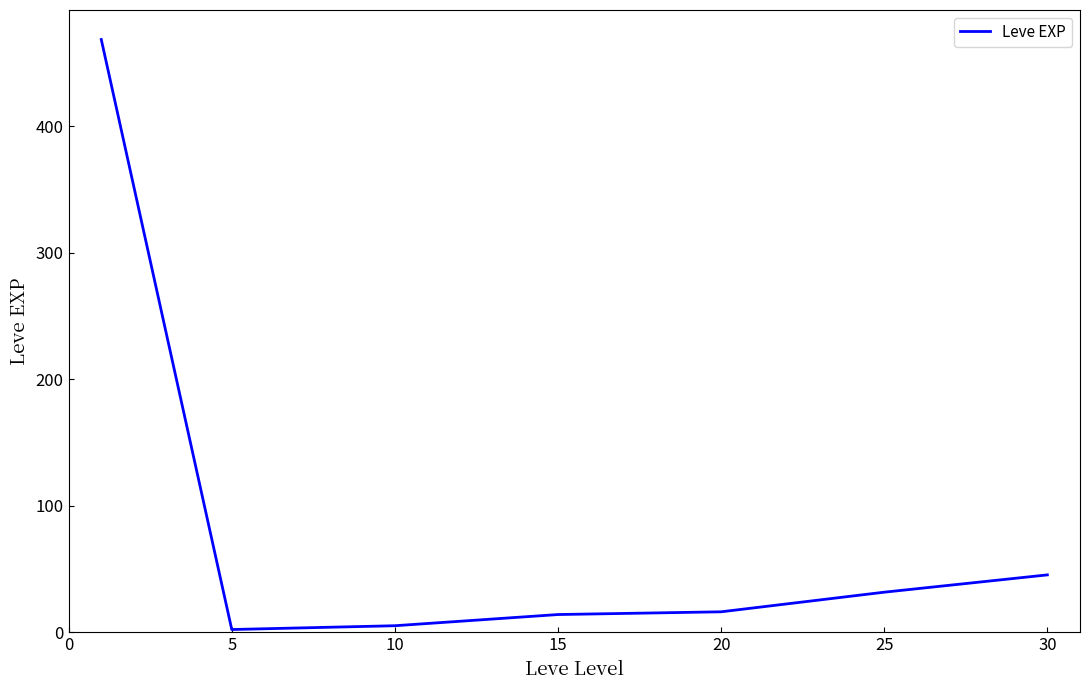

Reading right to left, what are all the values shown in this chart?

45.5	31.8	16.3	14.2	5.3	2.3	468.5